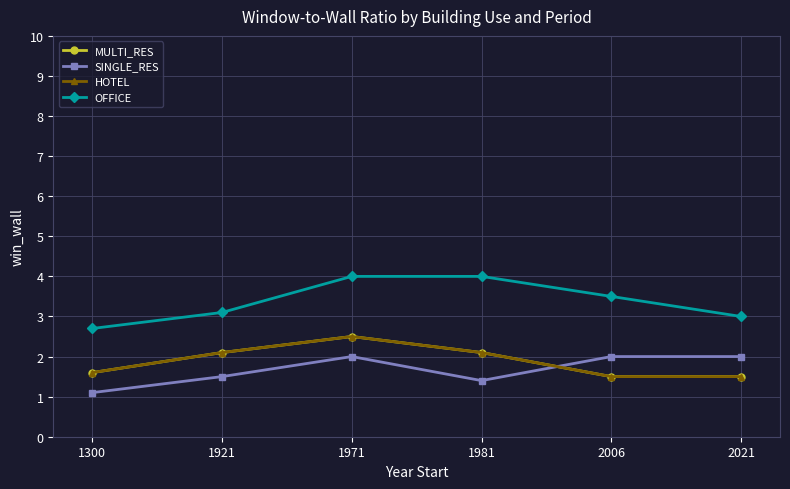

Is this an area chart (filled region under the line)?

No